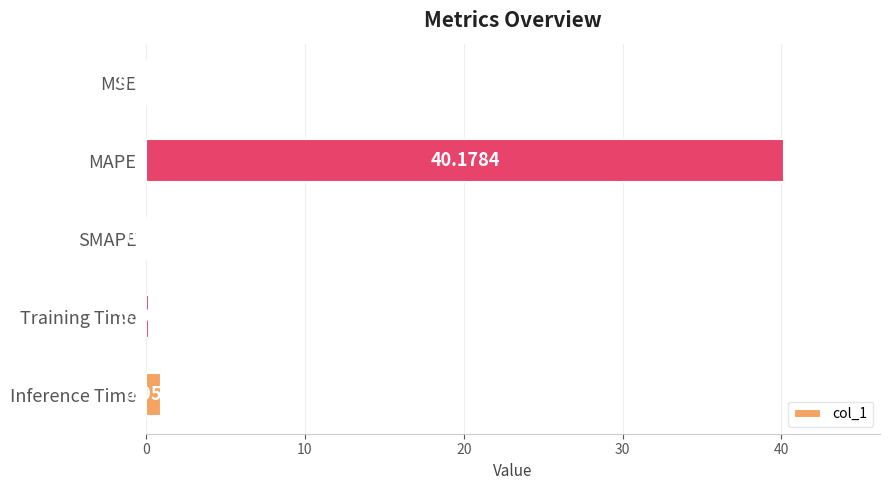

What is the sum of the values at MAPE and SMAPE?

40.2